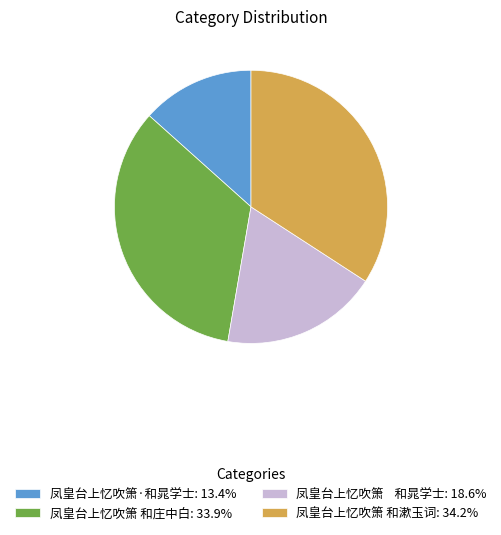

Is 凤皇台上忆吹箫 和庄中白: 33.9% the majority of the pie?

No